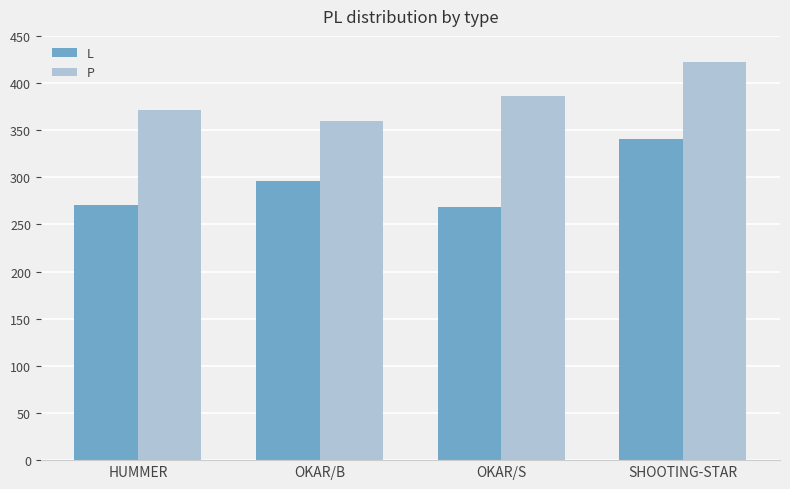

Rank the series by their maximum value, from highest to lowest.

P, L